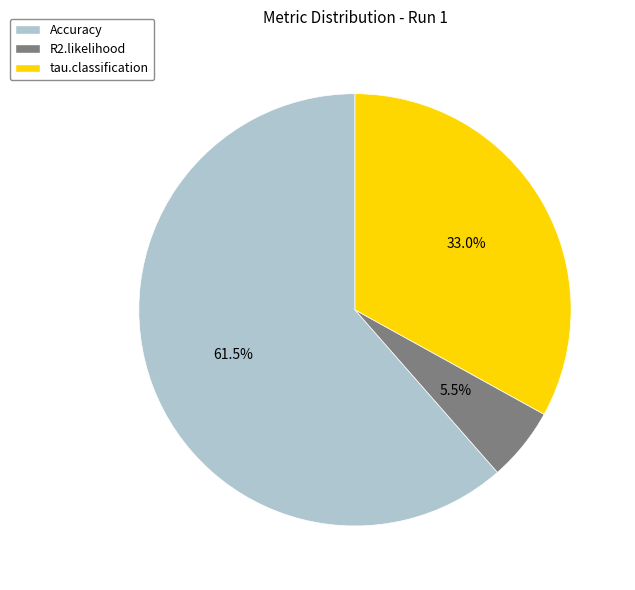

Rank the categories by value from lowest to highest.

R2.likelihood, tau.classification, Accuracy